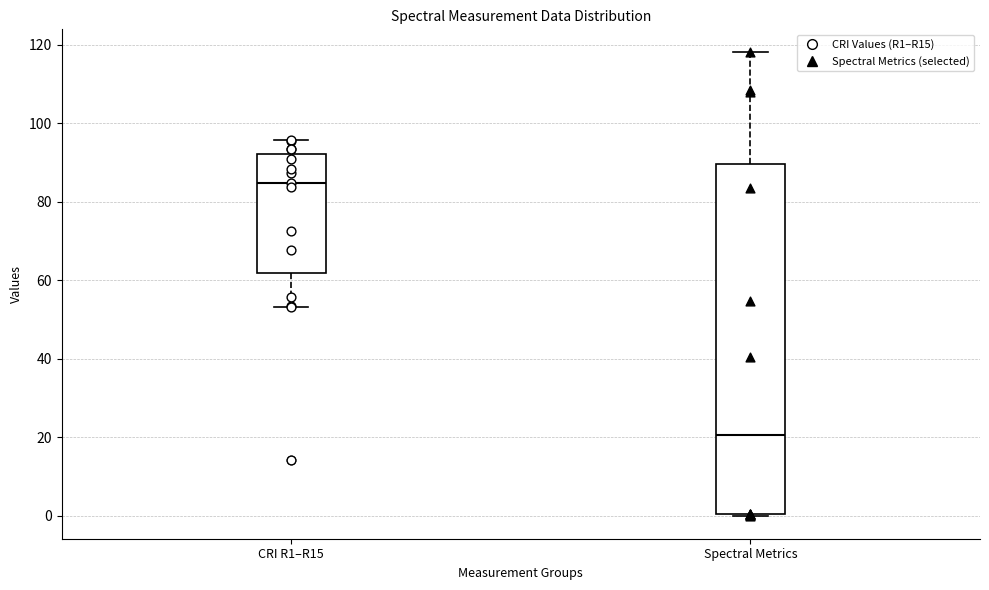

Reading left to right, read every box against the y-axis: the position of its median line, the range the box covers, and the ends of its whiskers. The values are not printed on the chart, so give them approximately, as read against the axis.

CRI R1–R15: median 84, box 62 to 92, whiskers 54 to 96
Spectral Metrics: median 20, box 0 to 90, whiskers 0 to 118